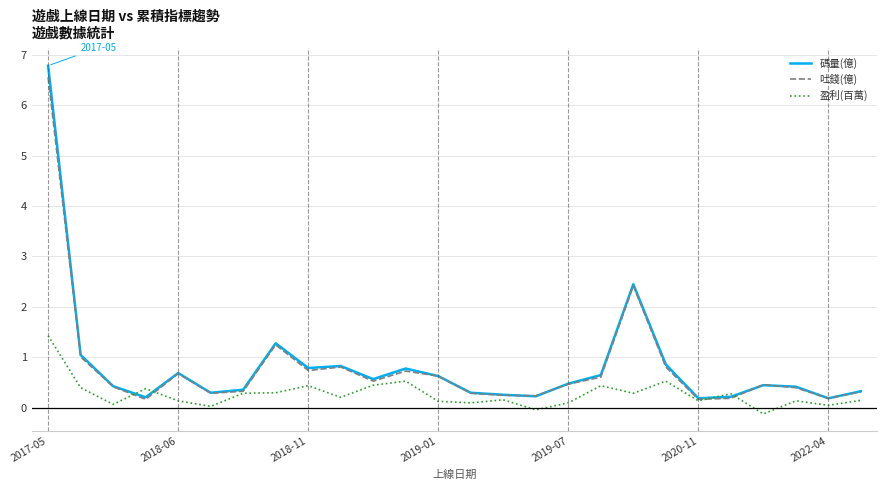

Which series has the widest spread of values?

碼量(億)